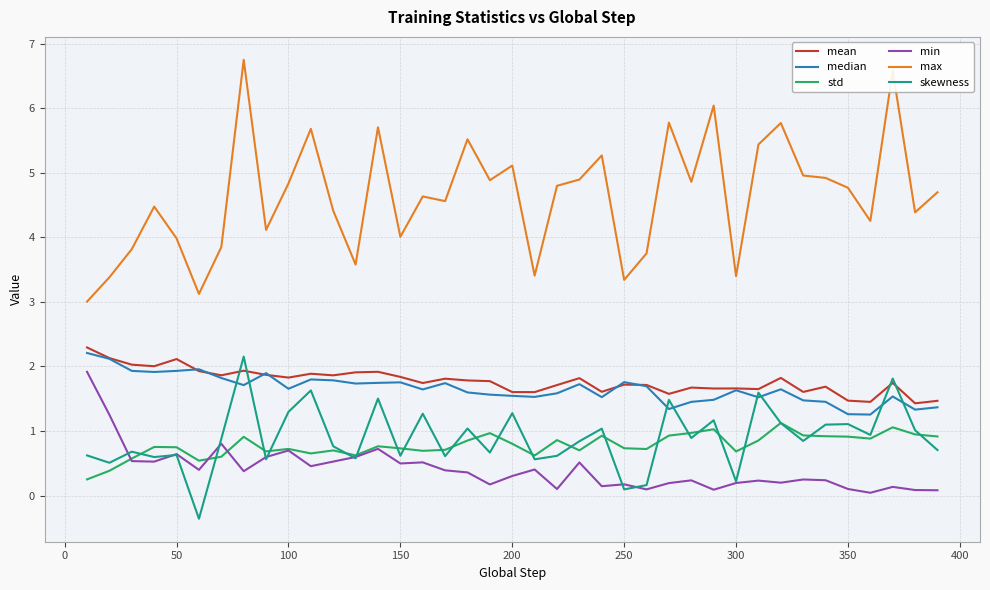

Which series has the widest spread of values?

max